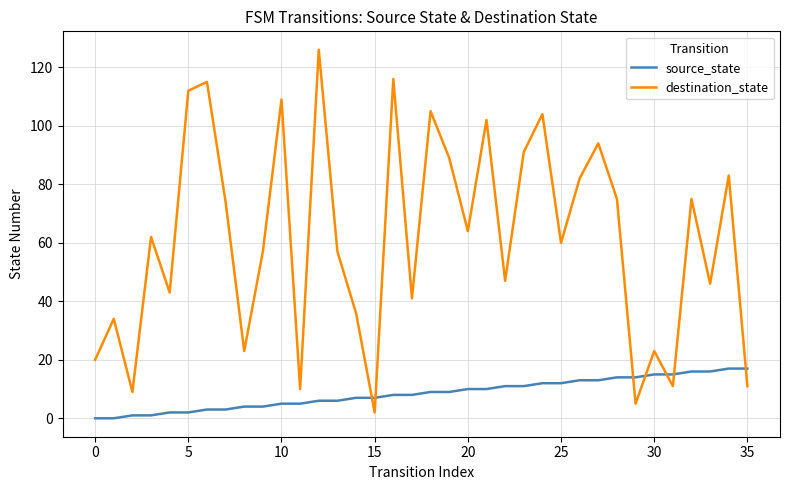

Which series has the widest spread of values?

destination_state